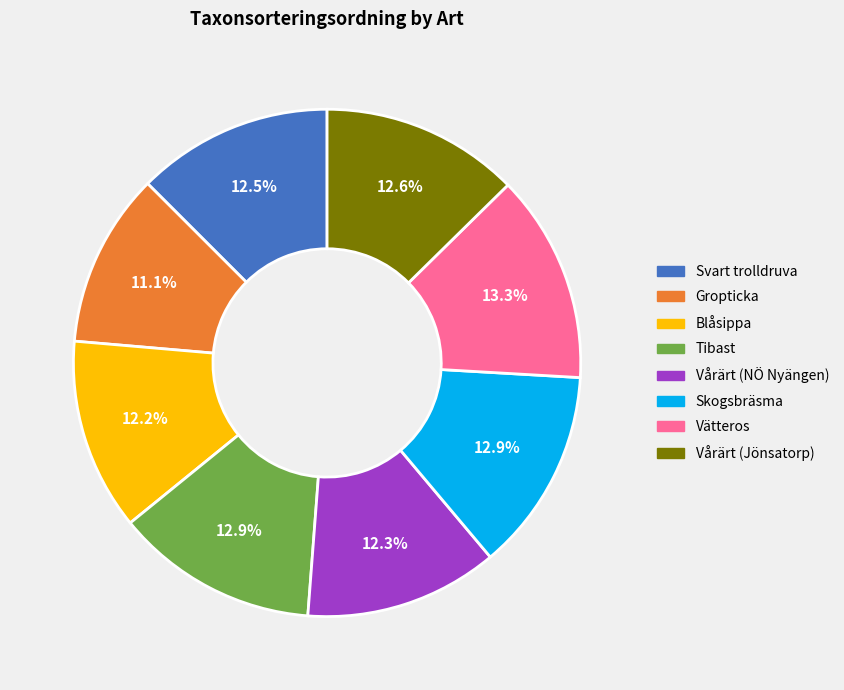

Does any single category account for the majority?

No